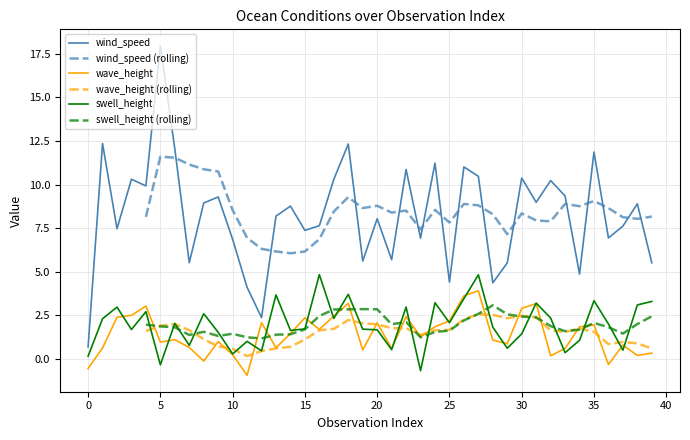

List the series in order of their peak value, highest first.

wind_speed, swell_height, wave_height